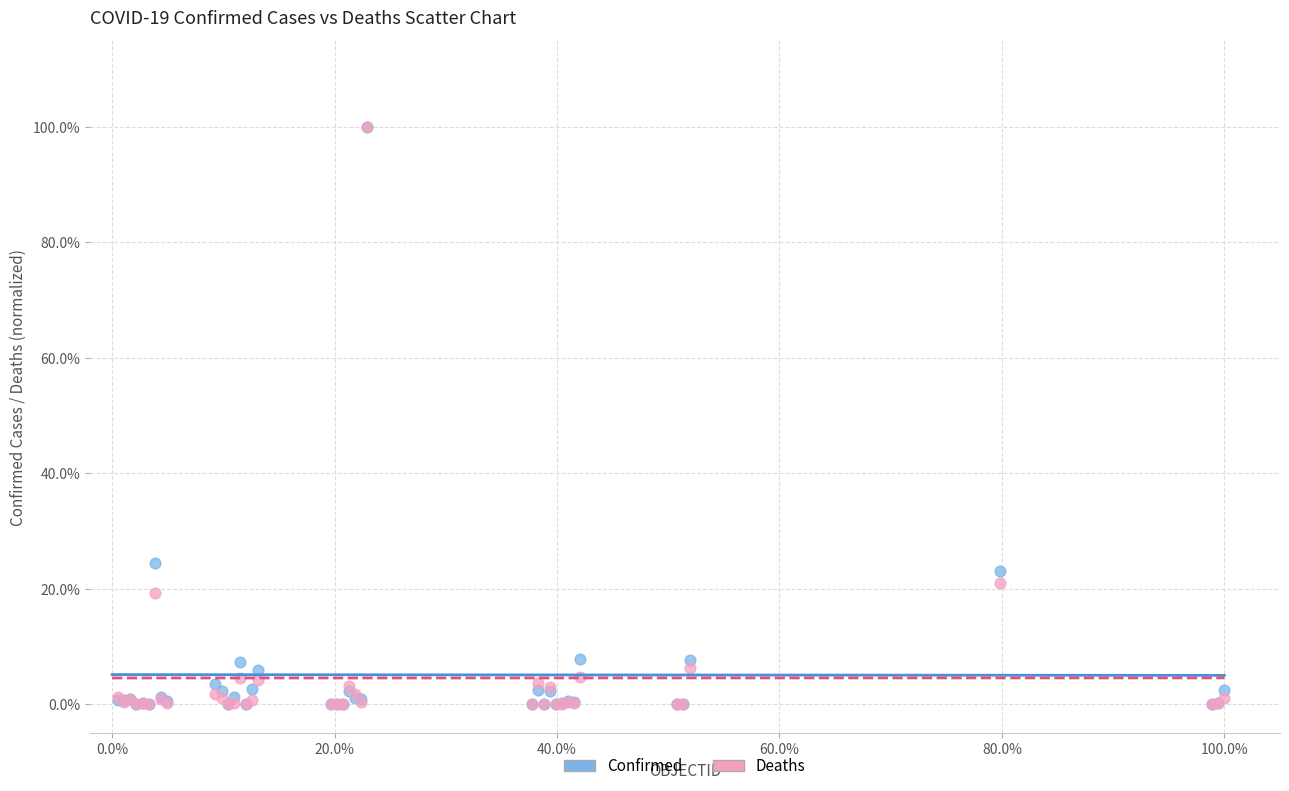

What are all the series names shown in the legend?

Confirmed, Deaths